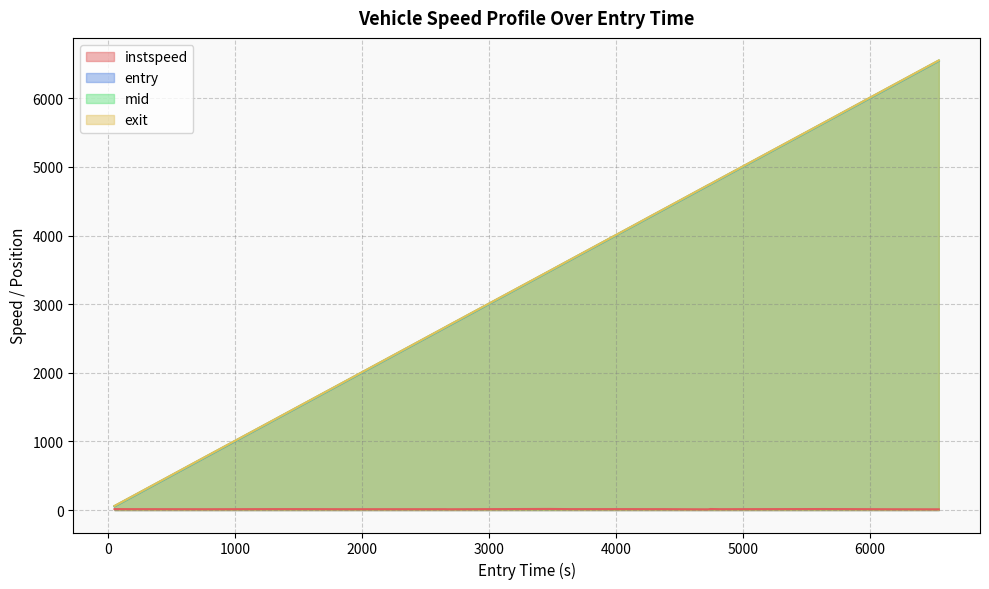

What is the maximum value for mid?

6548.4